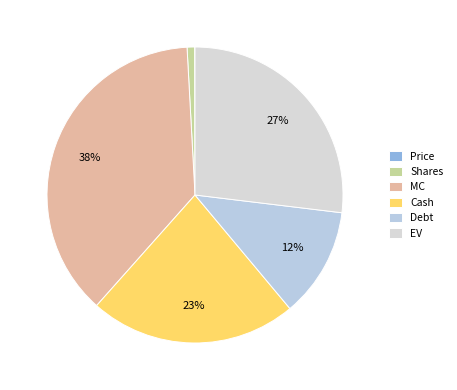

How many slices are in this pie chart?

6